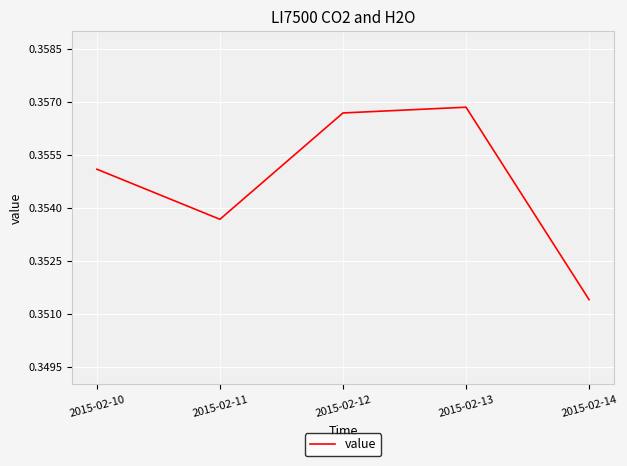

True or false: the data has more than 0 interior local peaks.

True